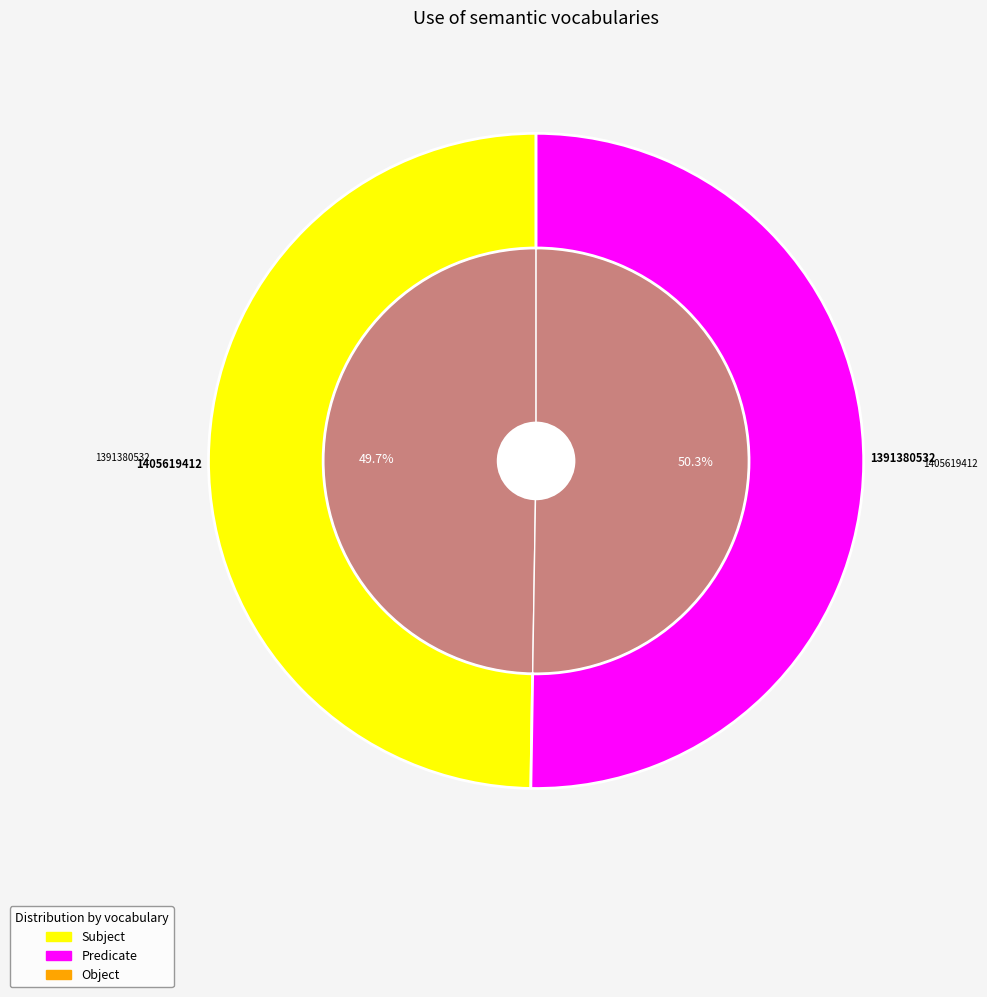

What is the change in value from 1391380532 to 1405619412?

+14238880